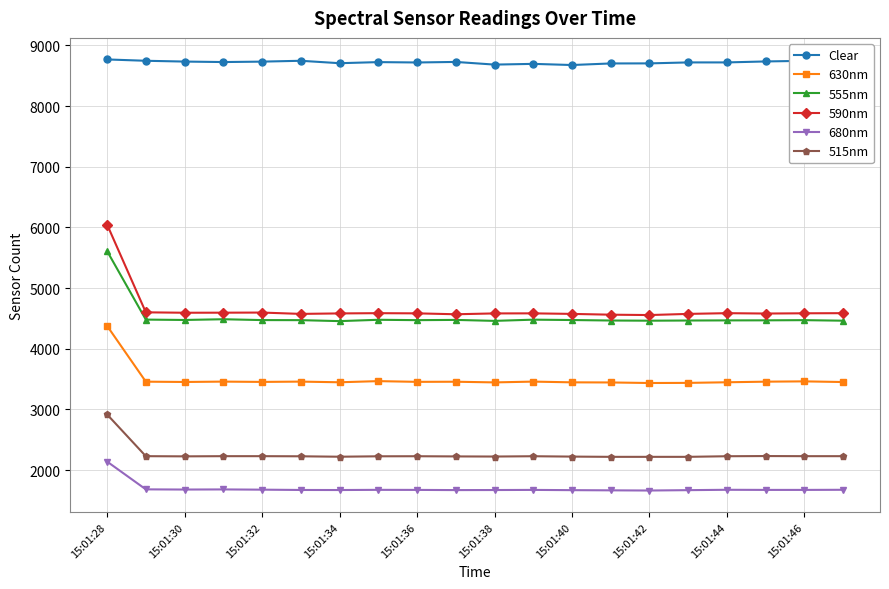

What is the value of the 680nm point at the 10th from the left?

1670